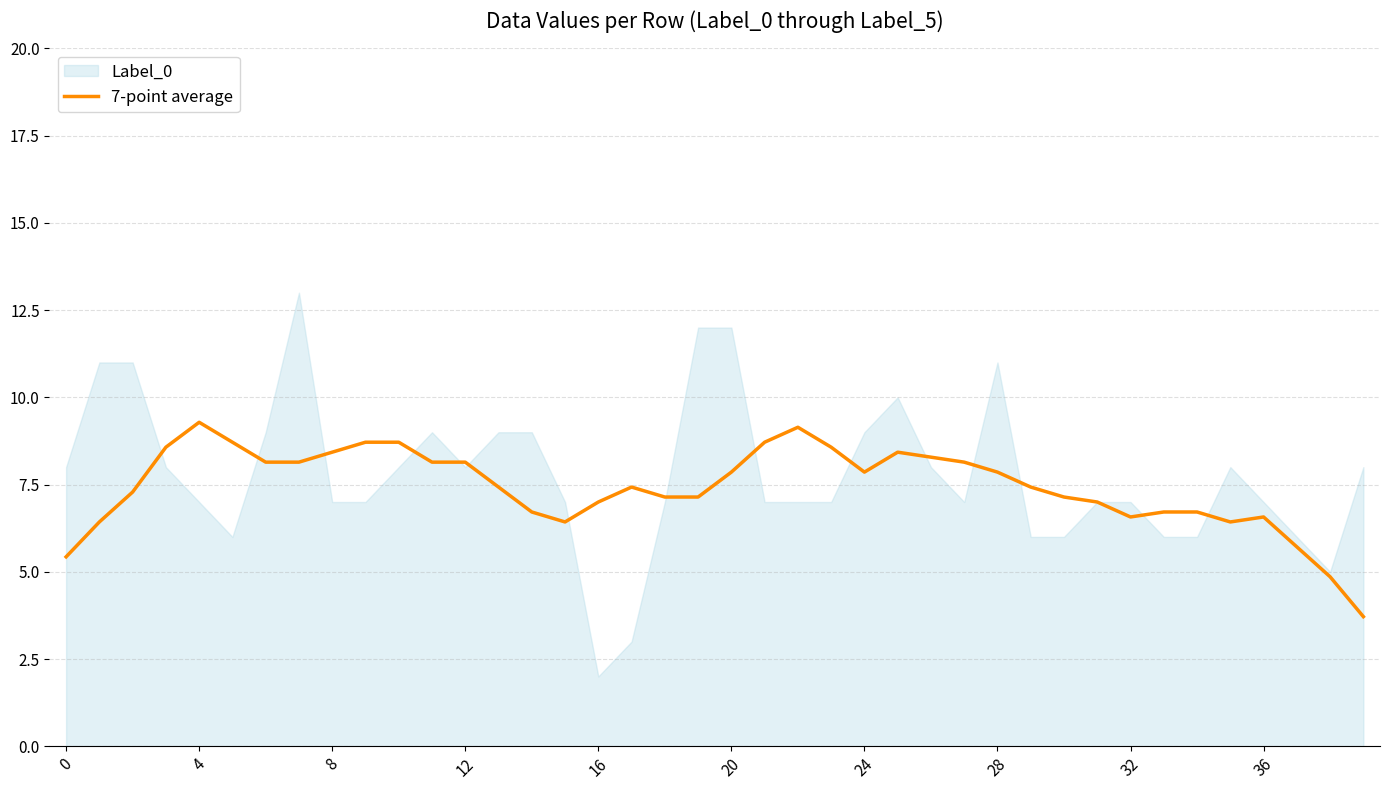

How many interior local valleys (lower than both neighbors) does the data have?

5